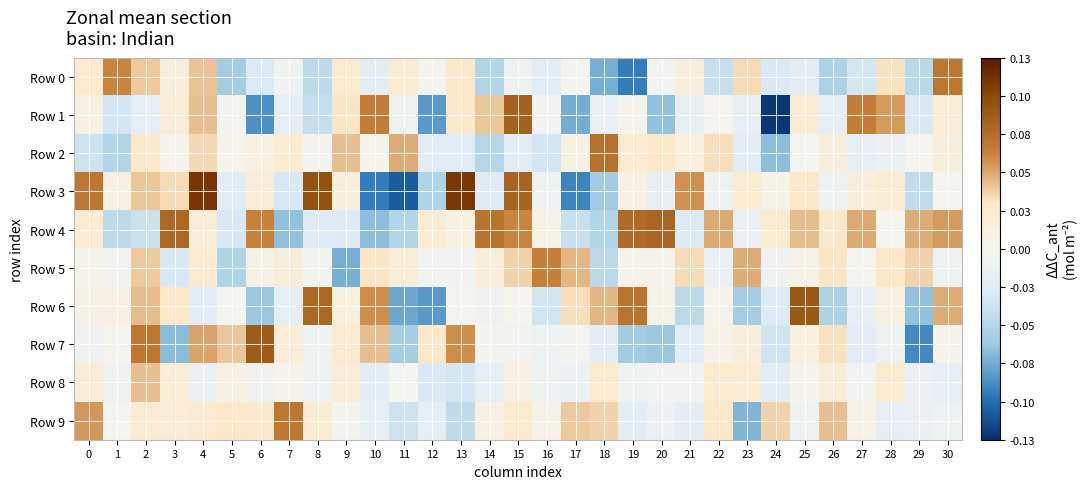

At how many categories does at least one series exceed 0?

31